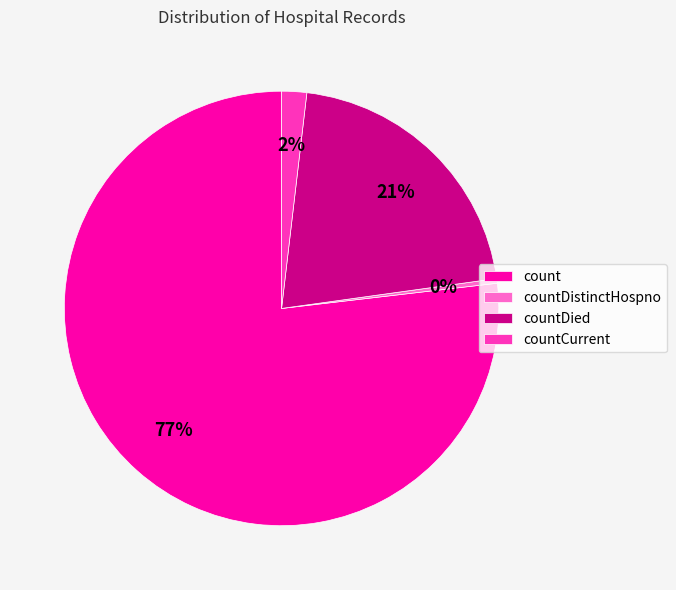

What is the smallest slice in the pie chart?

countDistinctHospno